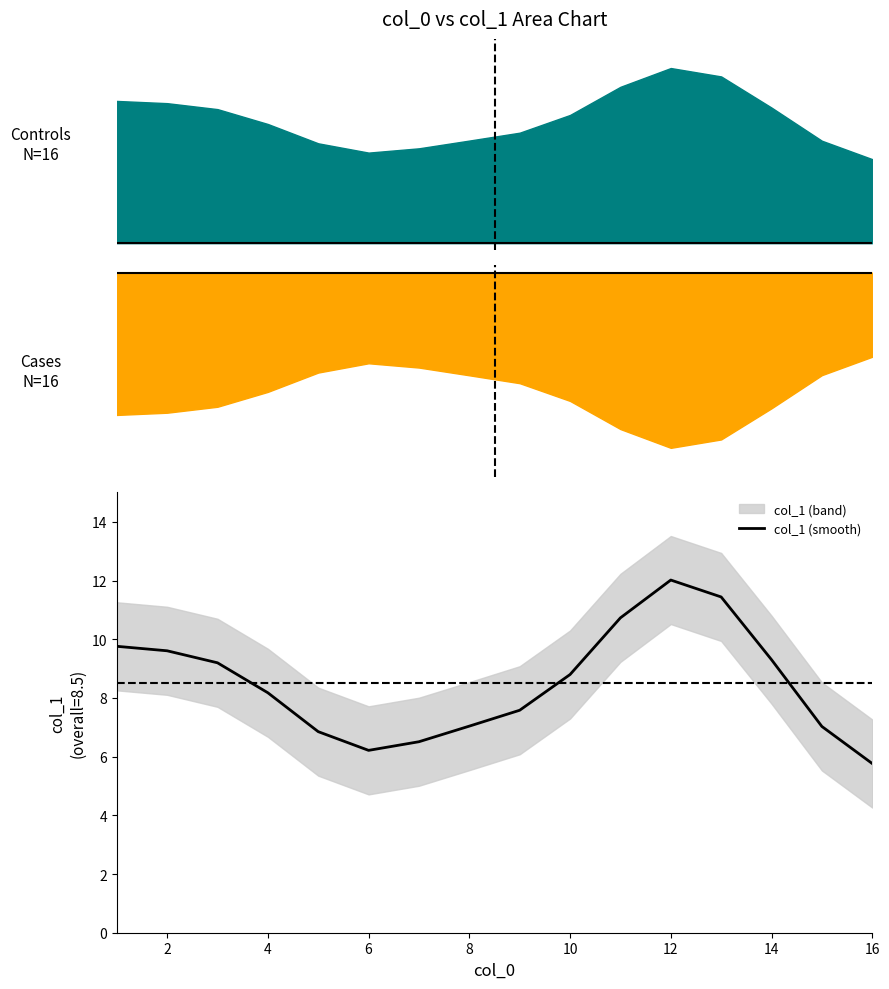

What is the maximum value shown in the chart?

12.0